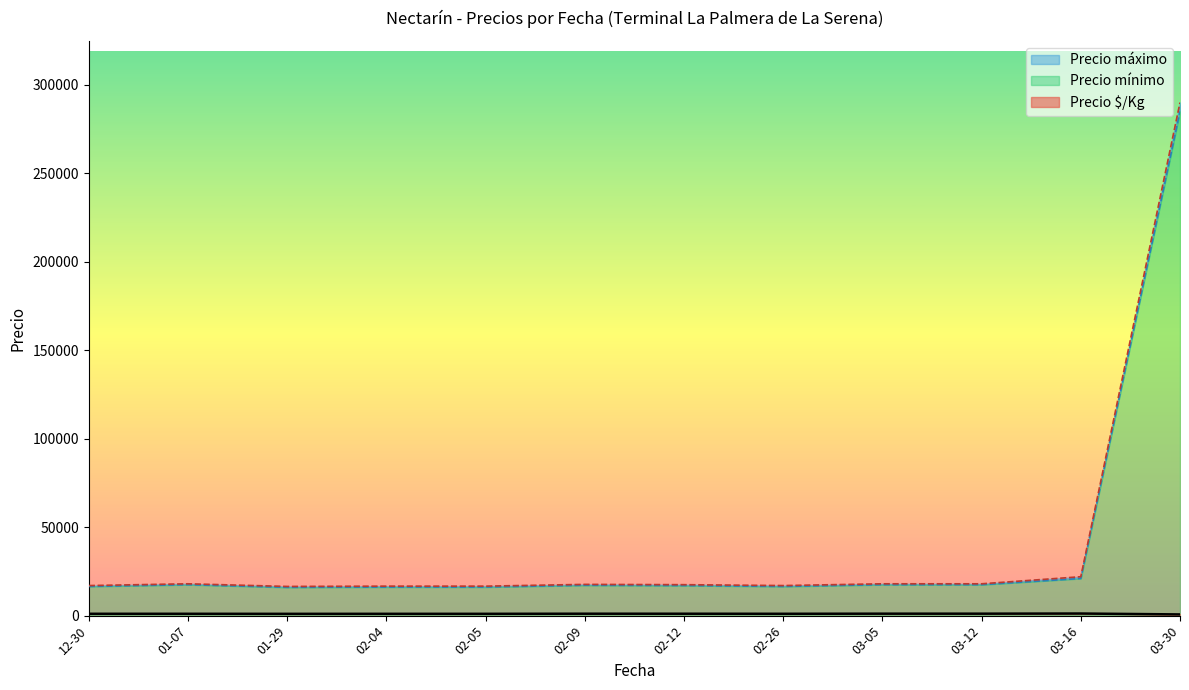

Is the value of Precio máximo at 2020-12-30 greater than the value of Precio mínimo at 2021-01-29?

Yes